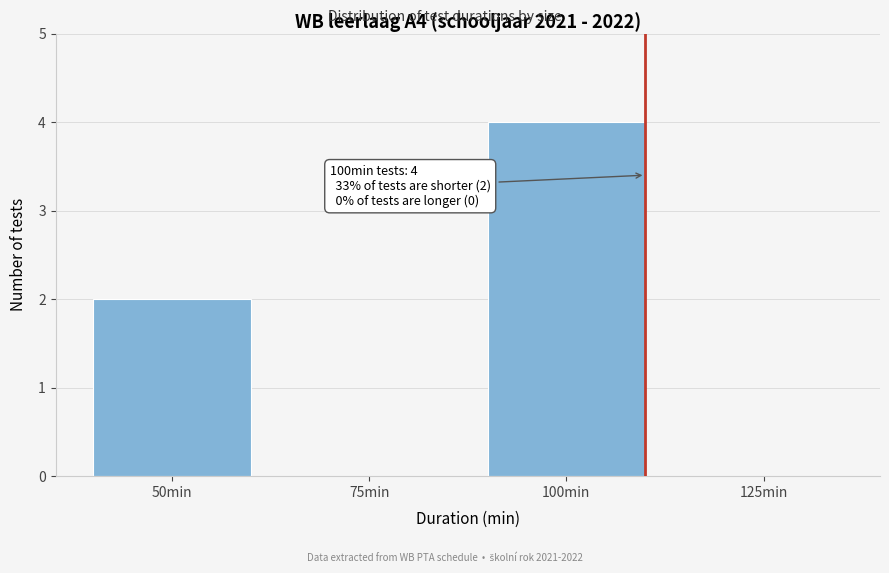

Reading left to right, list all the values displayed in this chart.

50min=2	75min=0	100min=4	125min=0